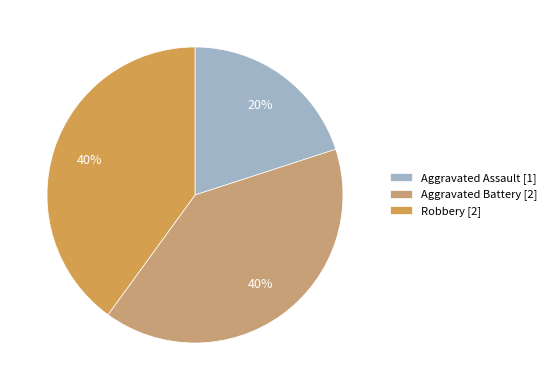

Count the number of slices in the pie.

3